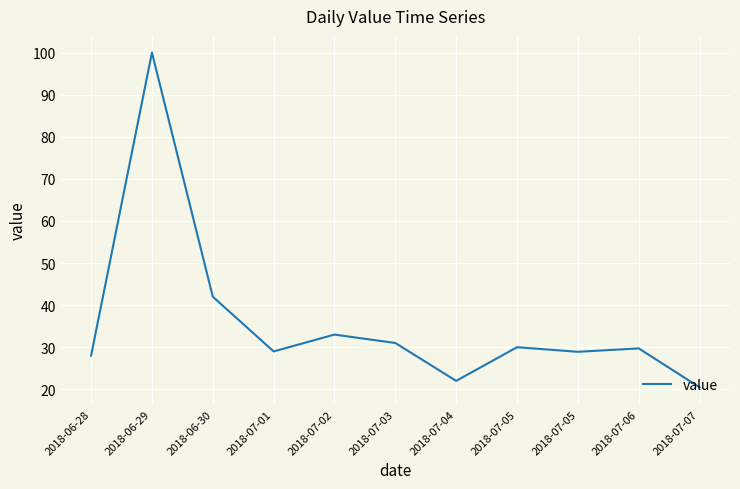

Where is the first local minimum?

2018-07-01